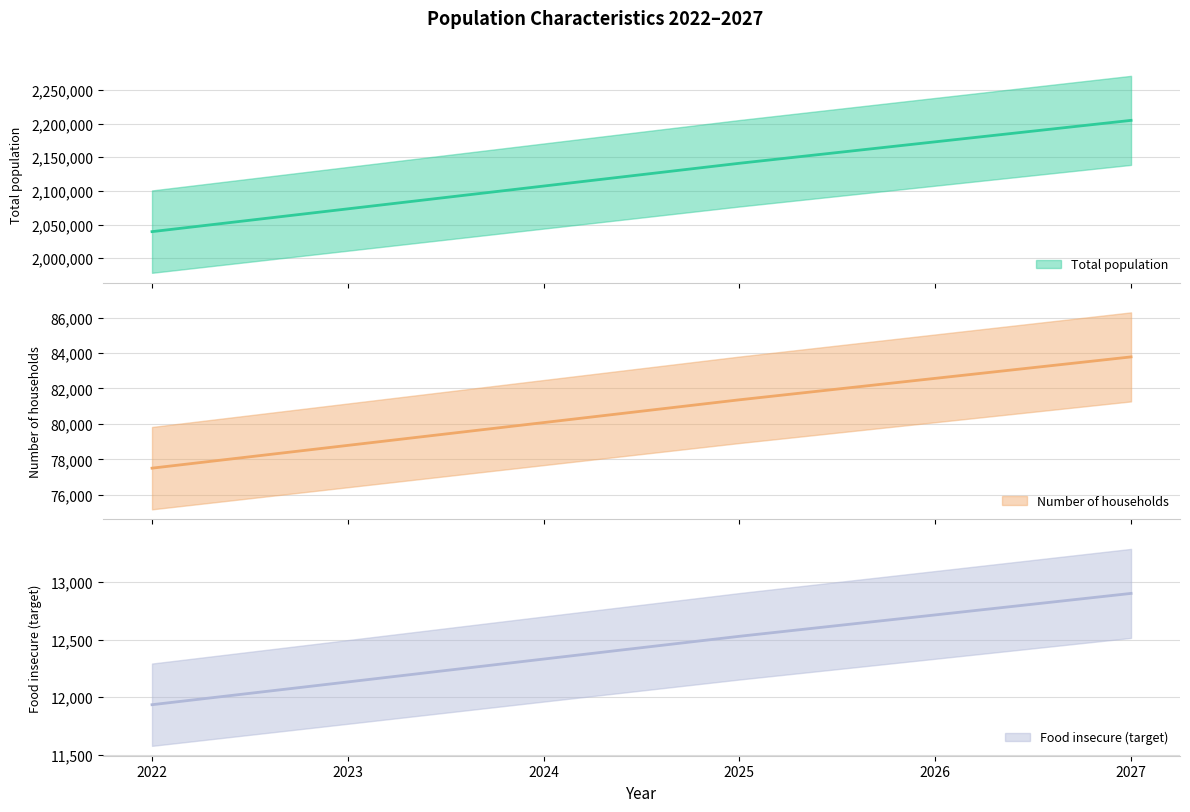

Is this an area chart (filled region under the line)?

No